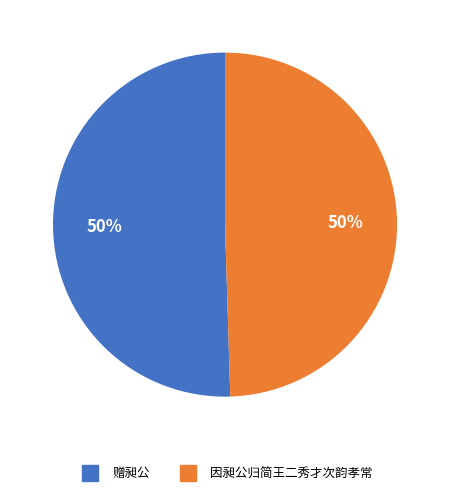

Is the sum of 因昶公归简王二秀才次韵孝常 and 赠昶公 greater than half?

Yes